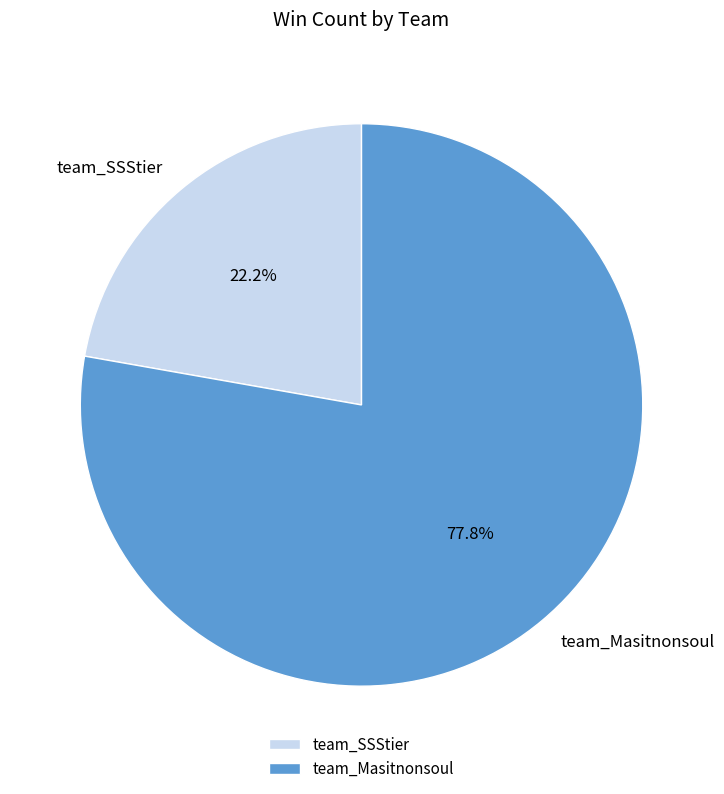

Approximately how many times larger is the value at team_Masitnonsoul compared to team_SSStier?

3.5